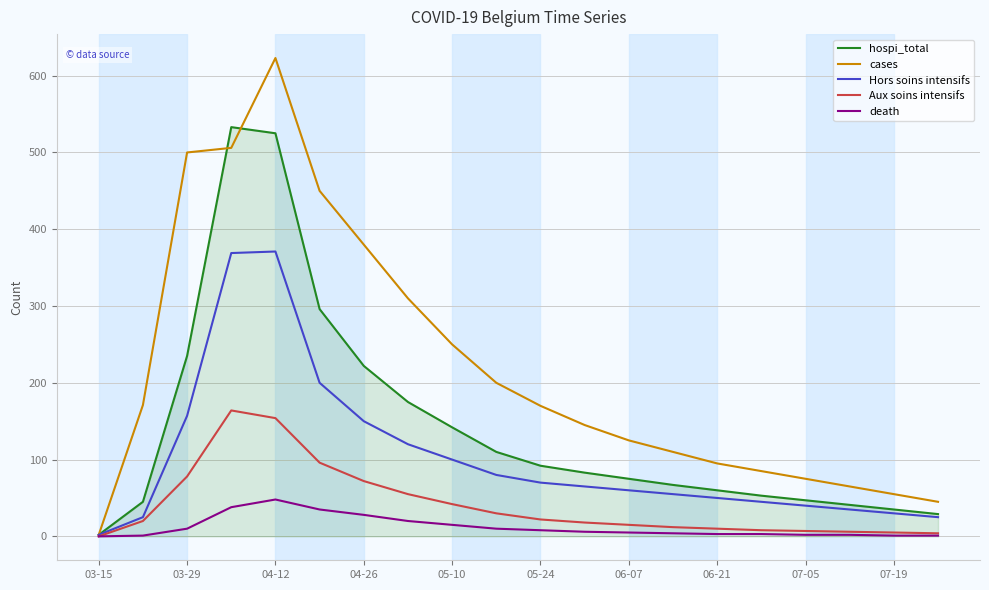

What is the maximum value for cases?

623